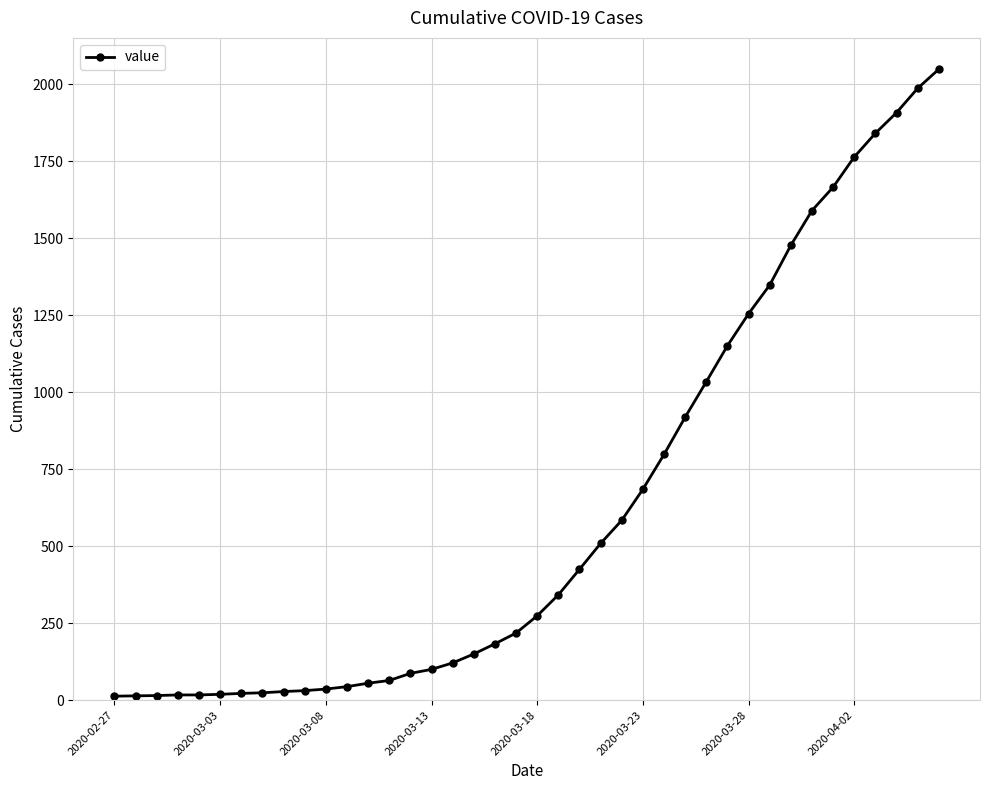

What is the average value?

622